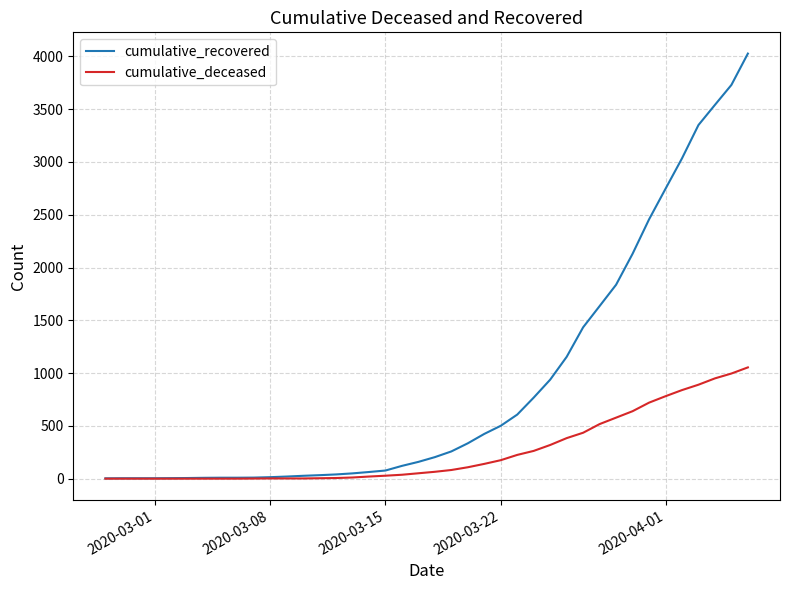

Which series has the widest spread of values?

cumulative_recovered